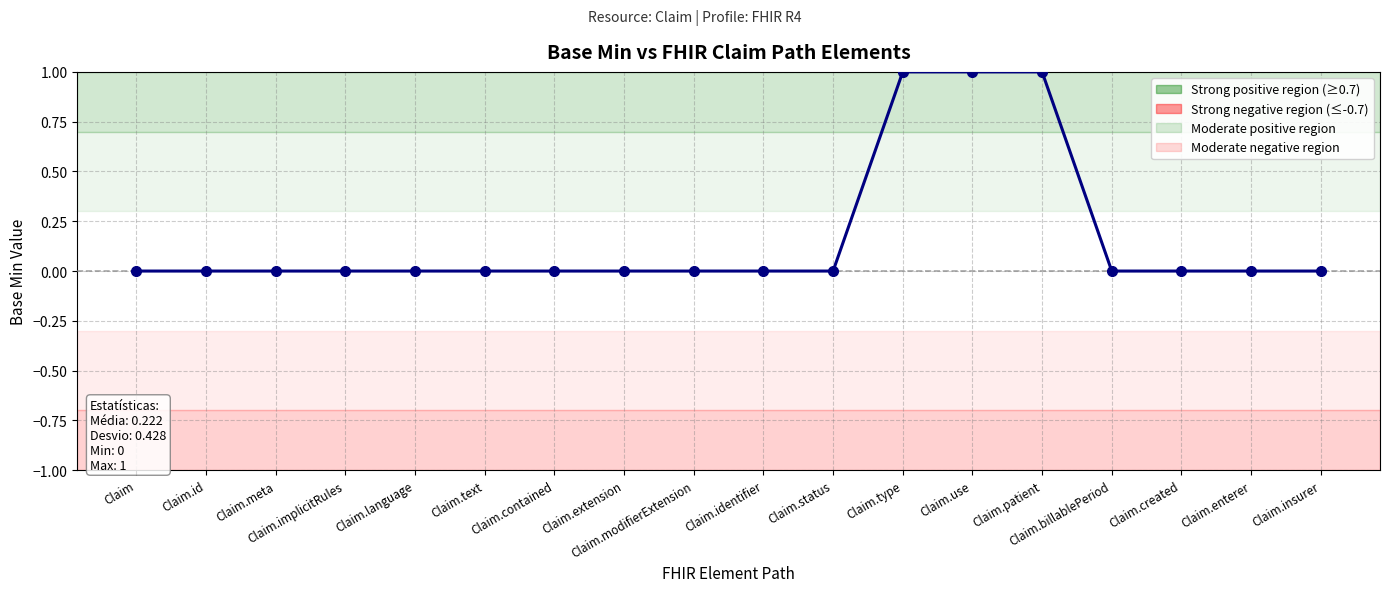

What is the change in value from Claim.meta to Claim.patient?

+1